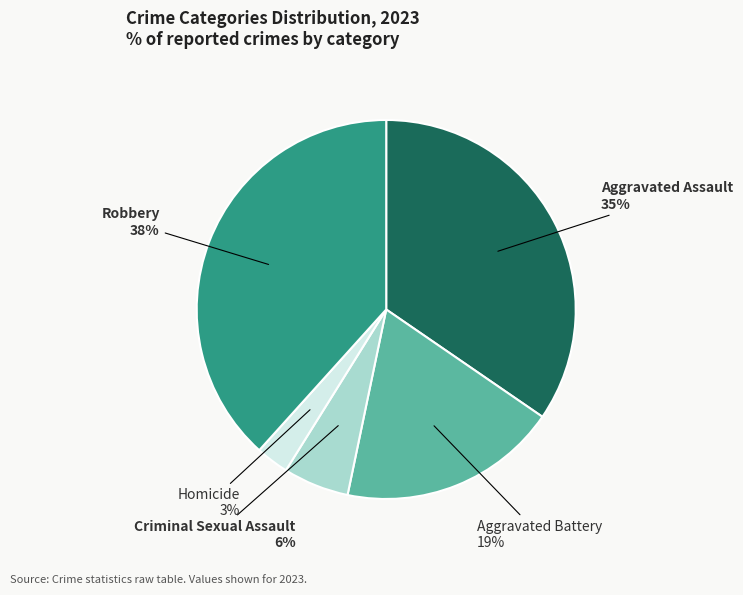

To the nearest percent, what is the average slice percentage?

20%